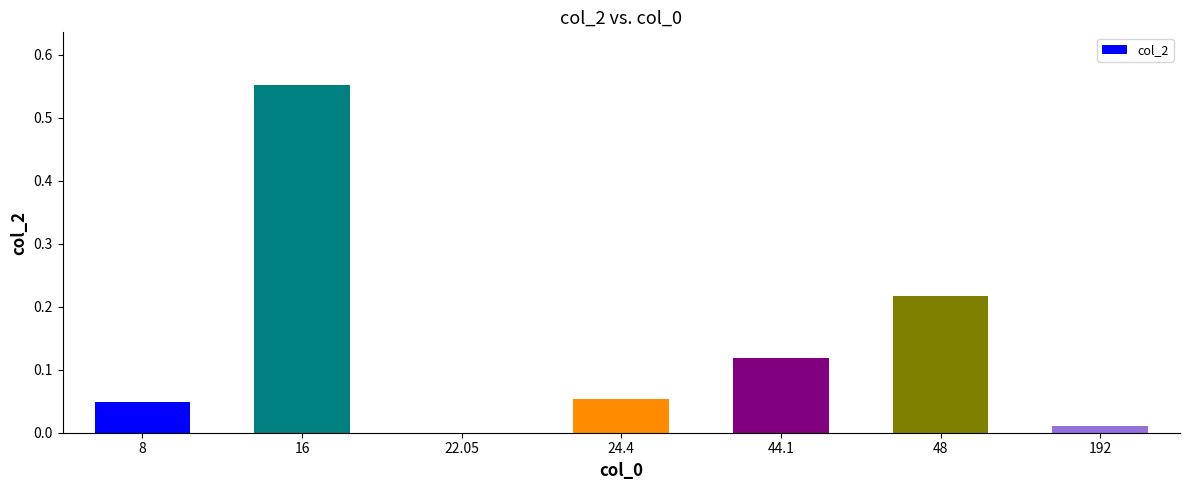

What is the change in value from 16 to 48?

-0.3